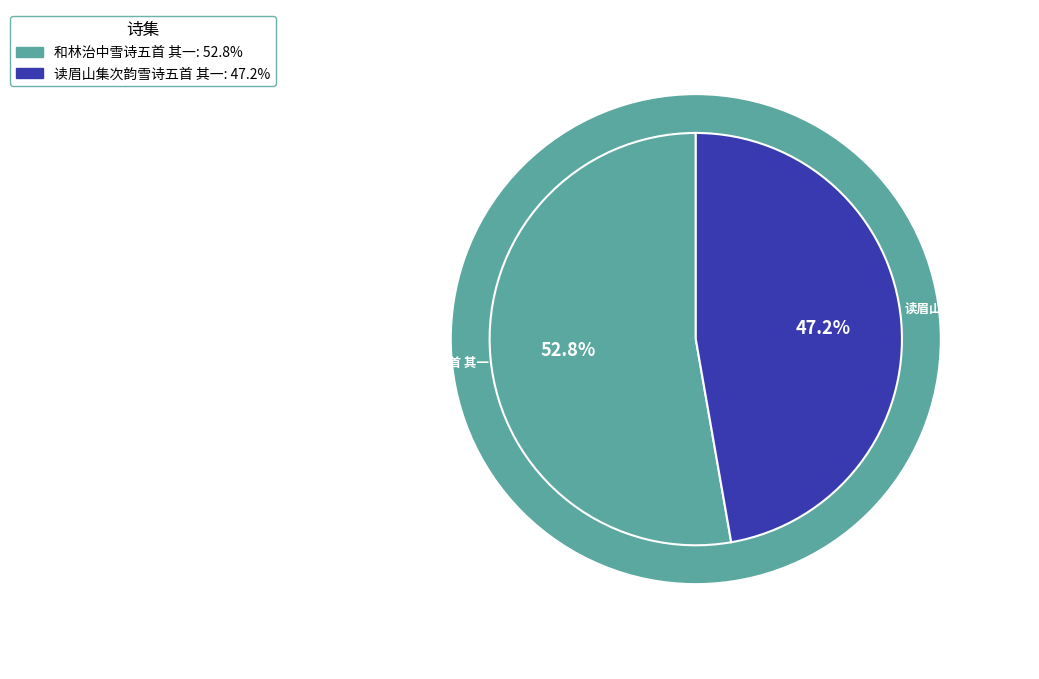

Is it true that 和林治中雪诗五首 其一 is 53% of the pie?

True